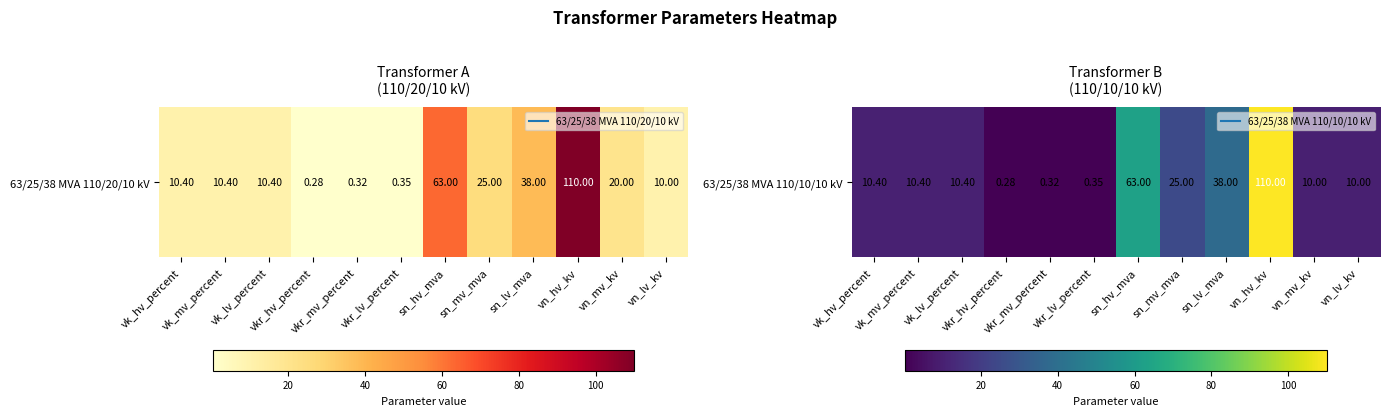

The value at vn_hv_kv is 110.0. True or false?

True